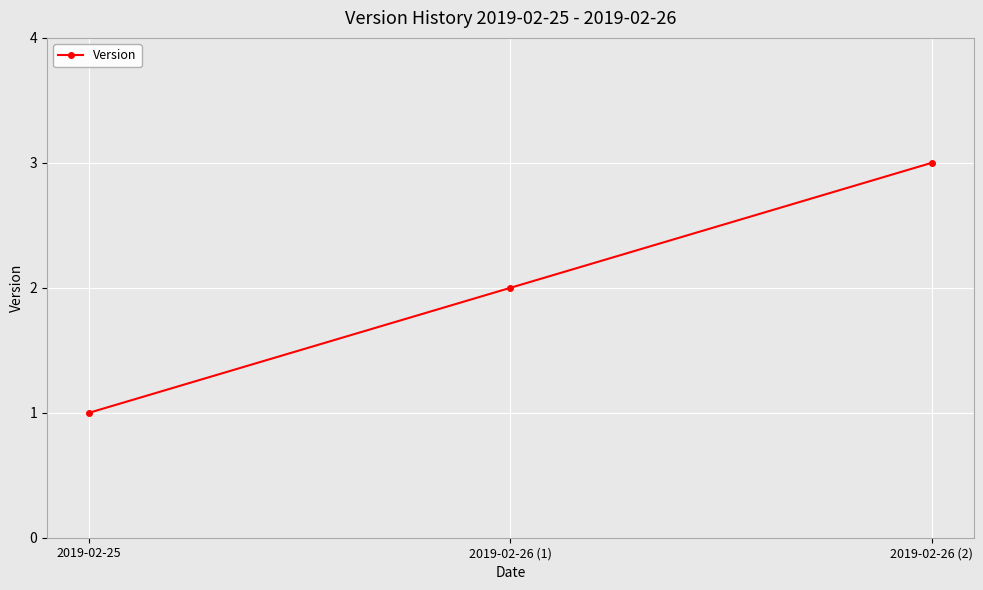

What is the value of the 3rd point from the left?

3